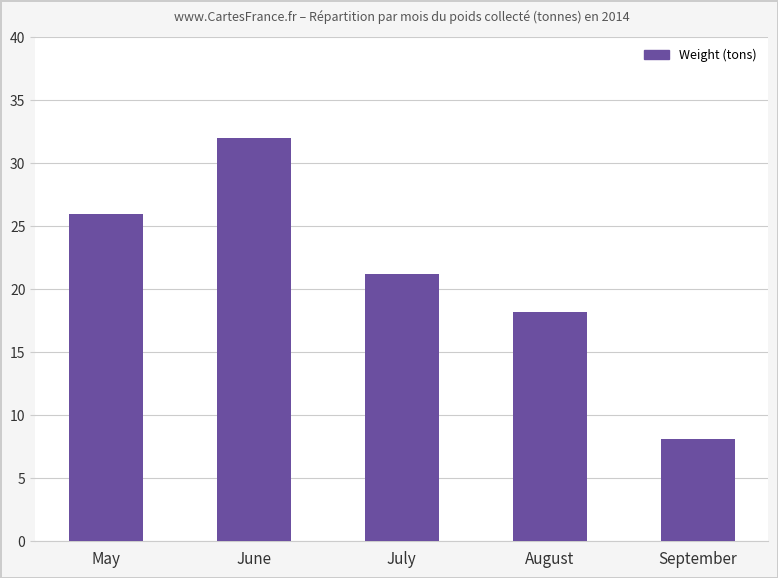

What is the change in value from July to September?

-13.1